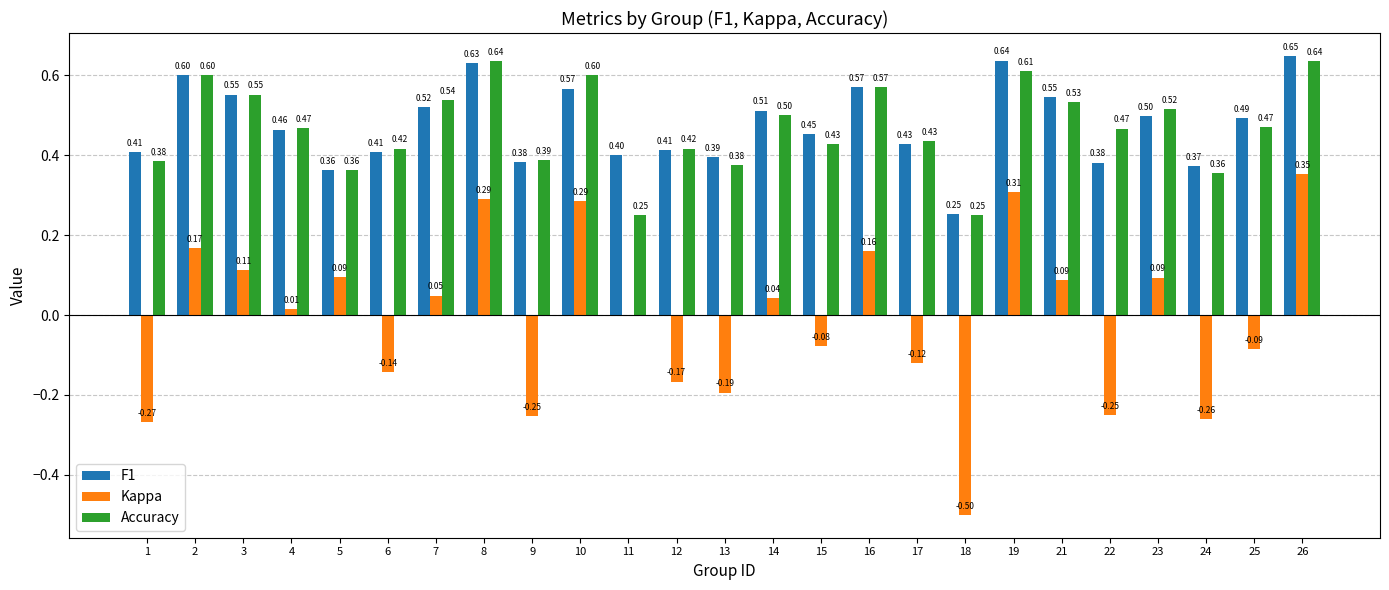

What is the total value across all series at 5?

0.8